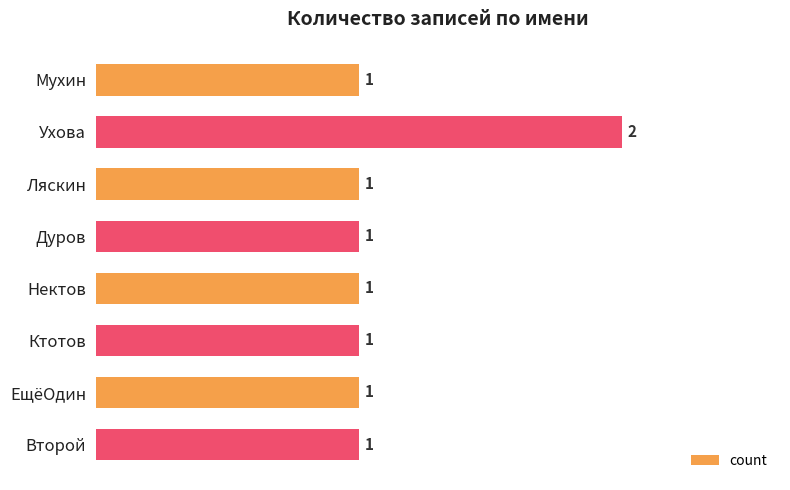

What is the maximum value shown in the chart?

2